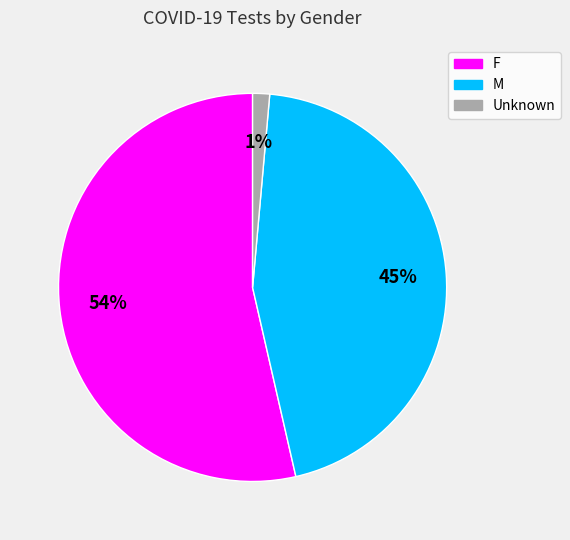

To the nearest percent, what is the combined percentage of M and F?

99%